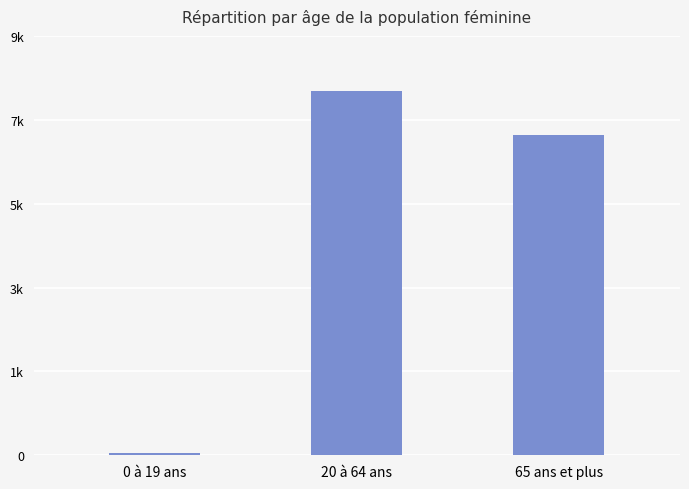

Are the bars horizontal?

No